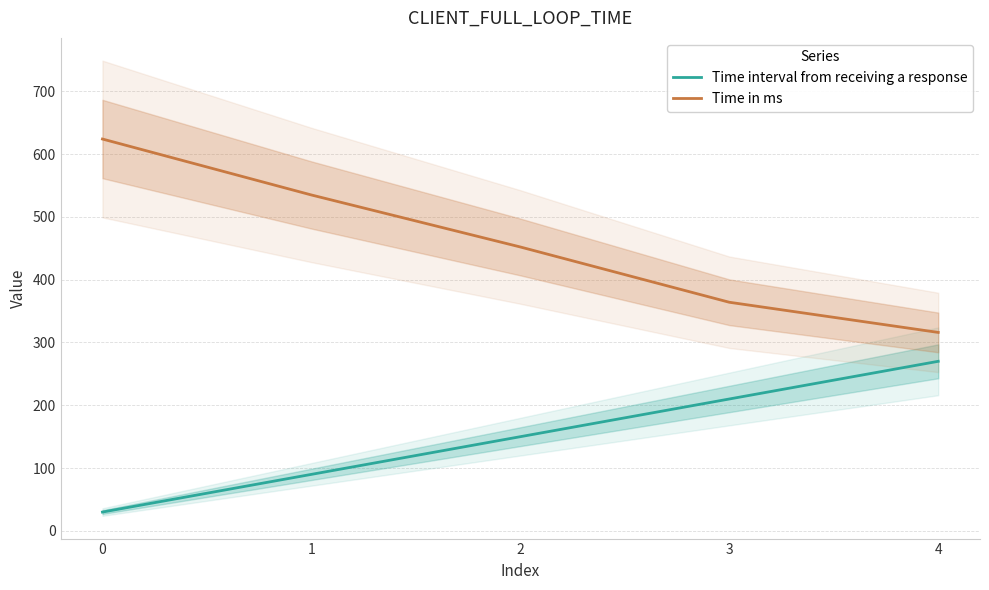

What are all the series names shown in the legend?

Time interval from receiving a response, Time in ms